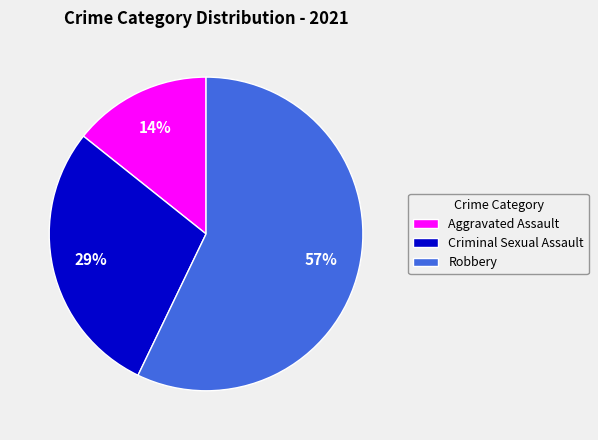

Rank the categories by value from lowest to highest.

Aggravated Assault, Criminal Sexual Assault, Robbery